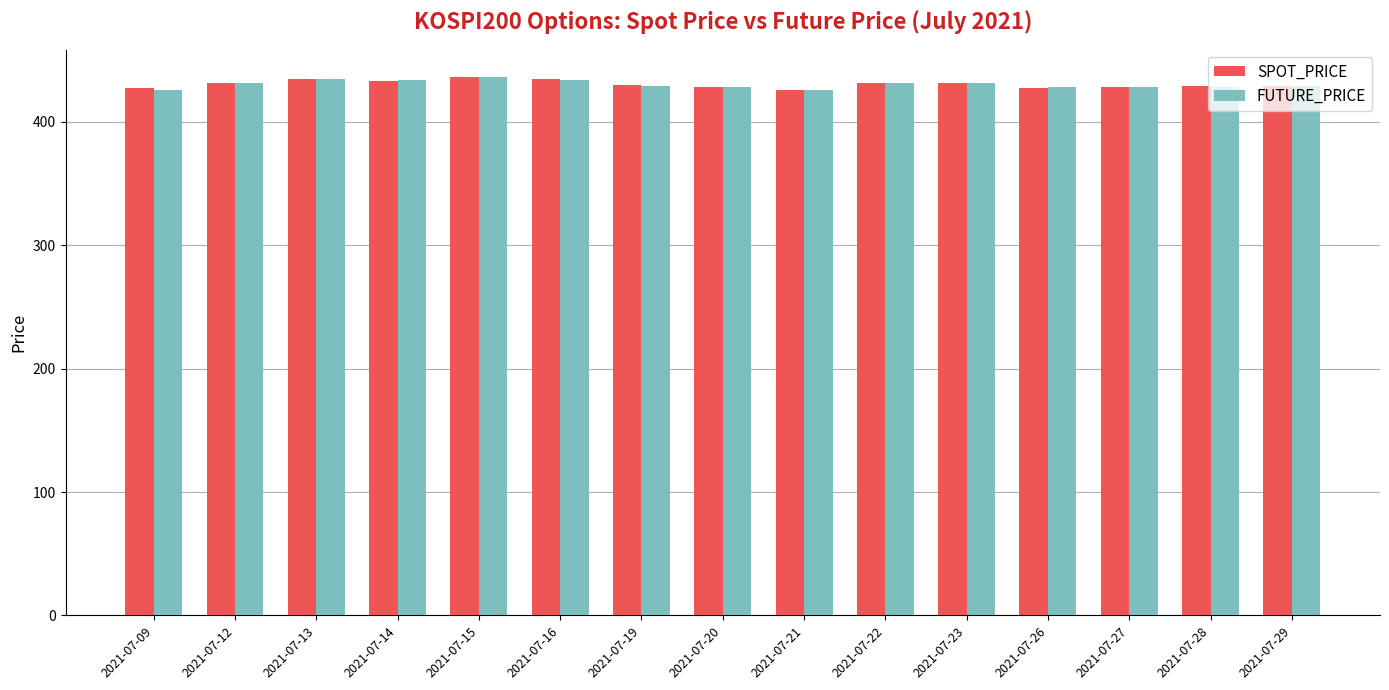

What is the lowest value of the SPOT_PRICE series?

426.0